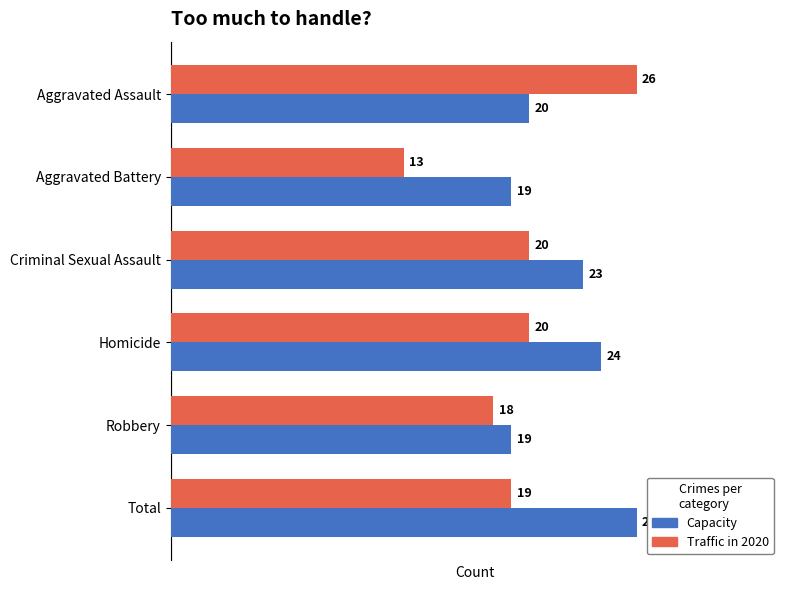

Which series has the largest range (max minus min)?

Traffic in 2020